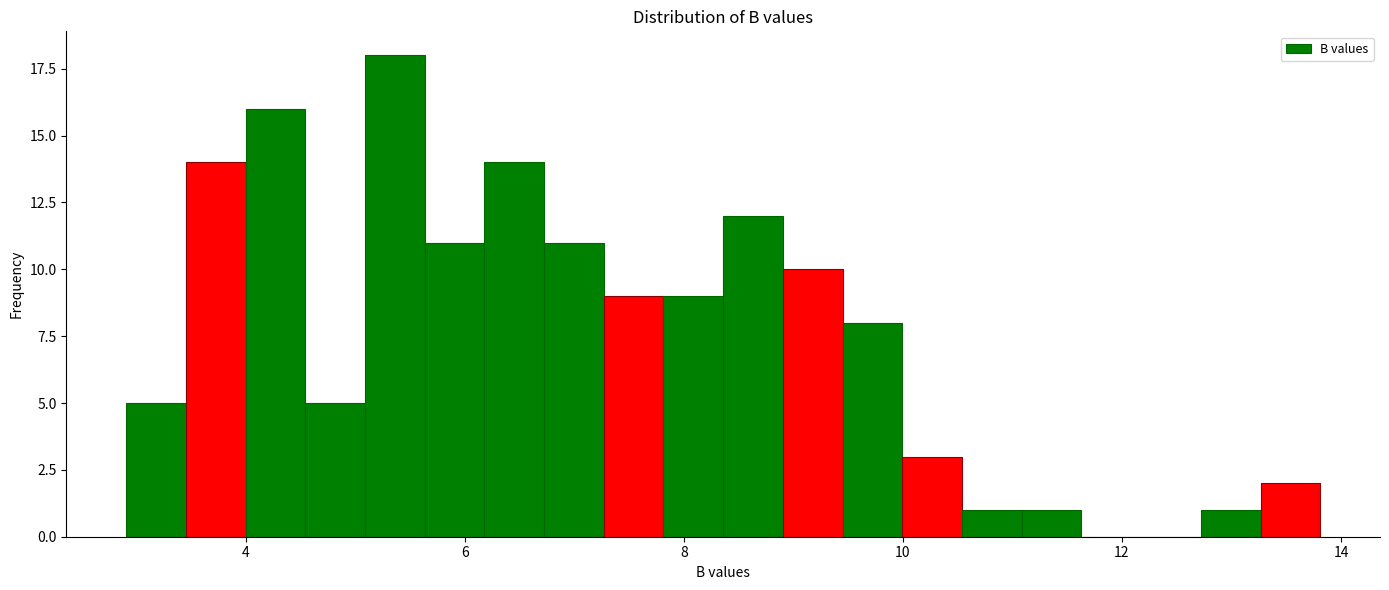

Around what value on the x-axis is the tallest bar? Give the approximate position of its centre, as read against the axis.

5.4